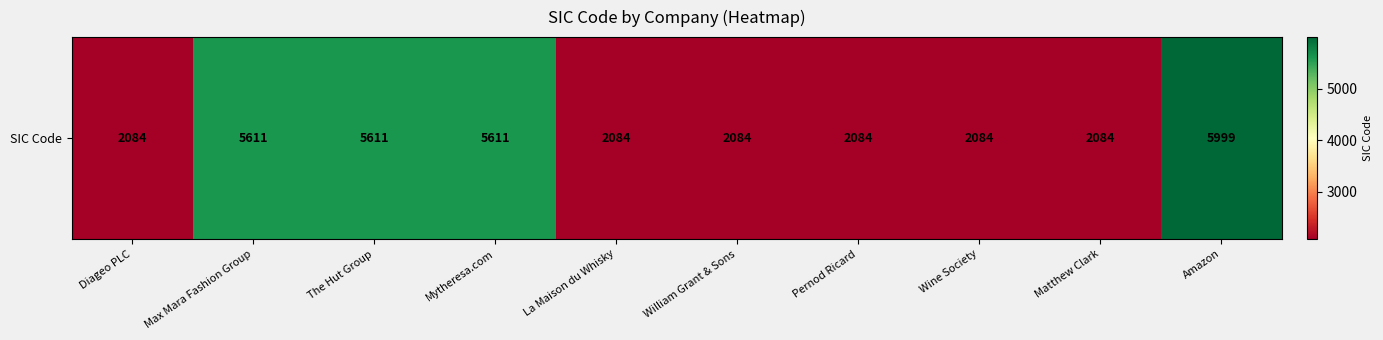

At which category does the chart reach its peak across all series?

Amazon